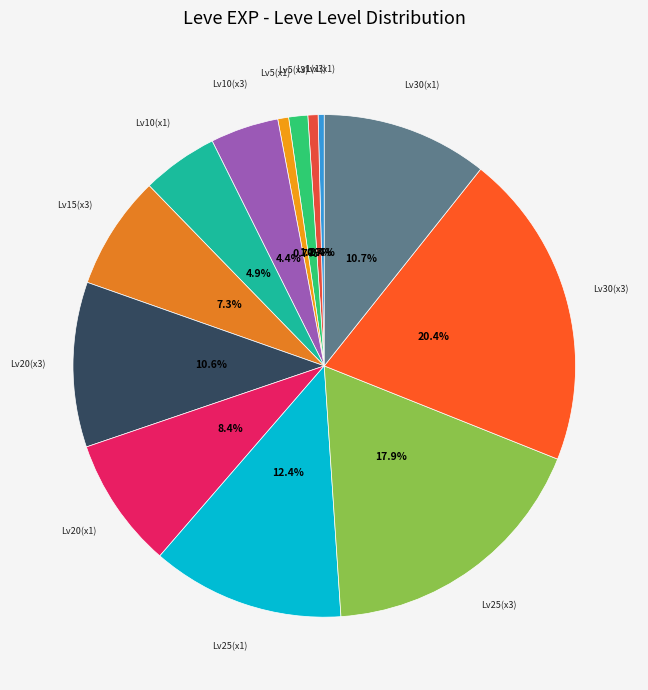

Is the sum of Lv1(x1) and Lv5(x1) greater than half?

No